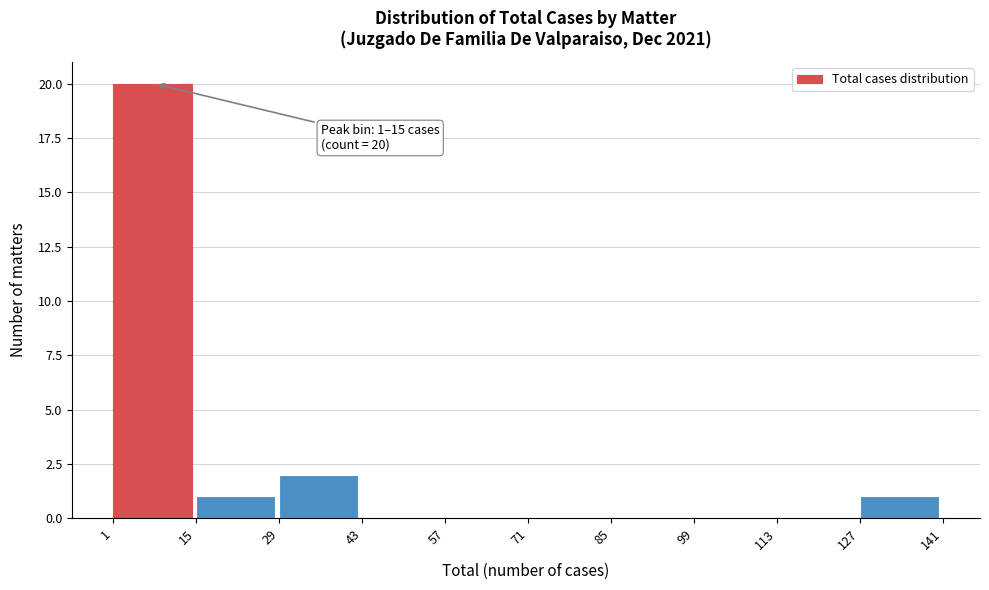

Over which range of the x-axis is the bar tallest?

1 to 15